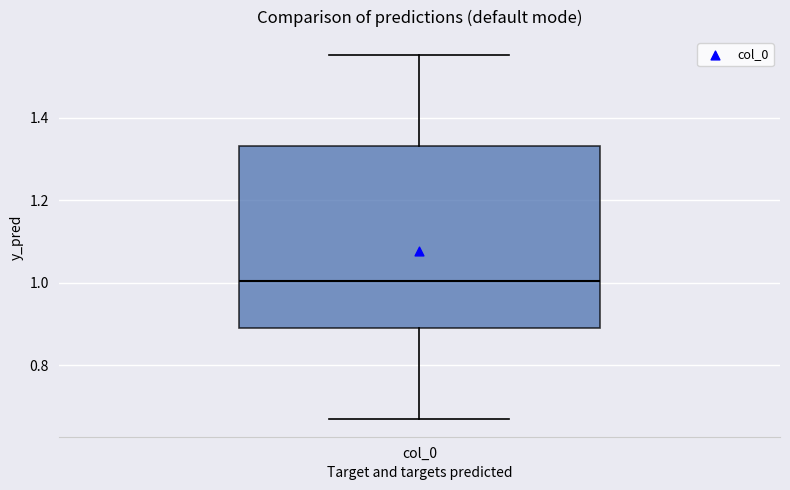

Read this box plot against the y-axis: the position of the median line, the range covered by the box, and the ends of both whiskers. The values are not printed on the chart, so give them approximately, as read against the axis.

median 1.00, box 0.88 to 1.34, whiskers 0.68 to 1.56